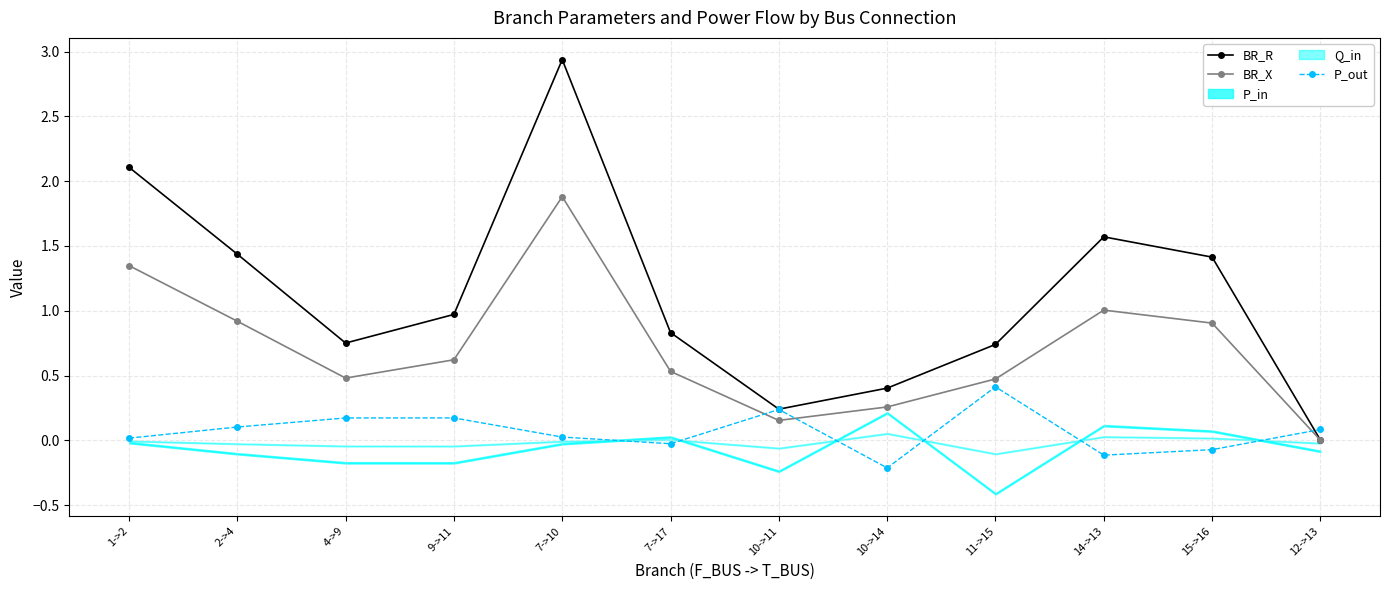

List the labels in order of P_out value, smallest first.

10->14, 14->13, 15->16, 7->17, 1->2, 7->10, 12->13, 2->4, 4->9, 9->11, 10->11, 11->15